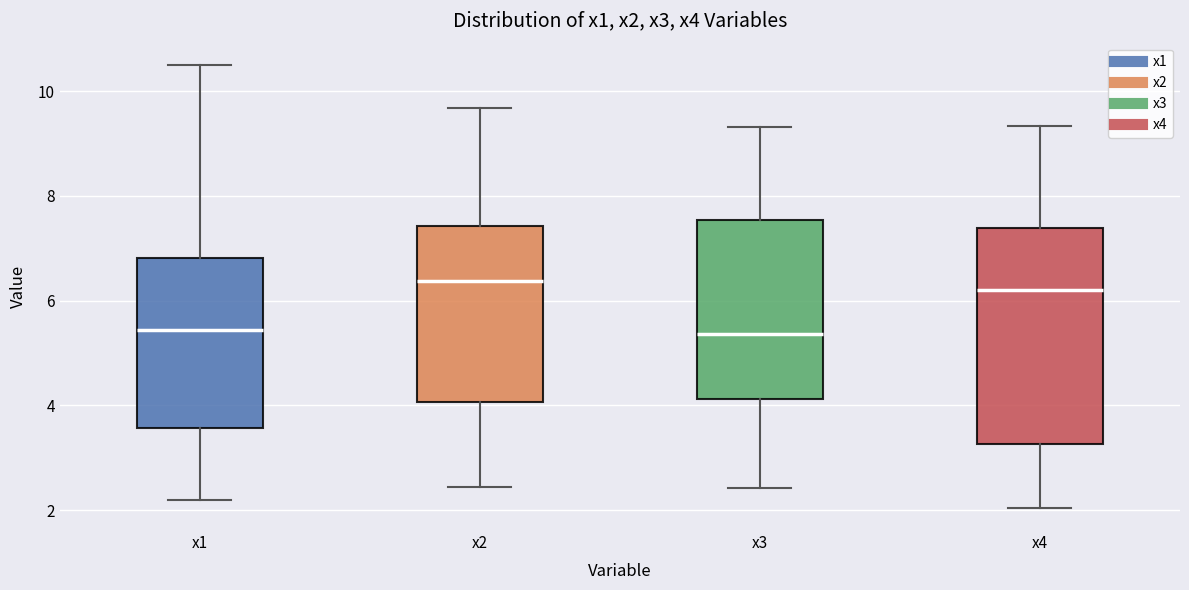

Reading left to right, read every box against the y-axis: the position of its median line, the range the box covers, and the ends of its whiskers. The values are not printed on the chart, so give them approximately, as read against the axis.

x1: median 5.4, box 3.6 to 6.8, whiskers 2.2 to 10.6
x2: median 6.4, box 4.0 to 7.4, whiskers 2.4 to 9.6
x3: median 5.4, box 4.2 to 7.6, whiskers 2.4 to 9.4
x4: median 6.2, box 3.2 to 7.4, whiskers 2.0 to 9.4